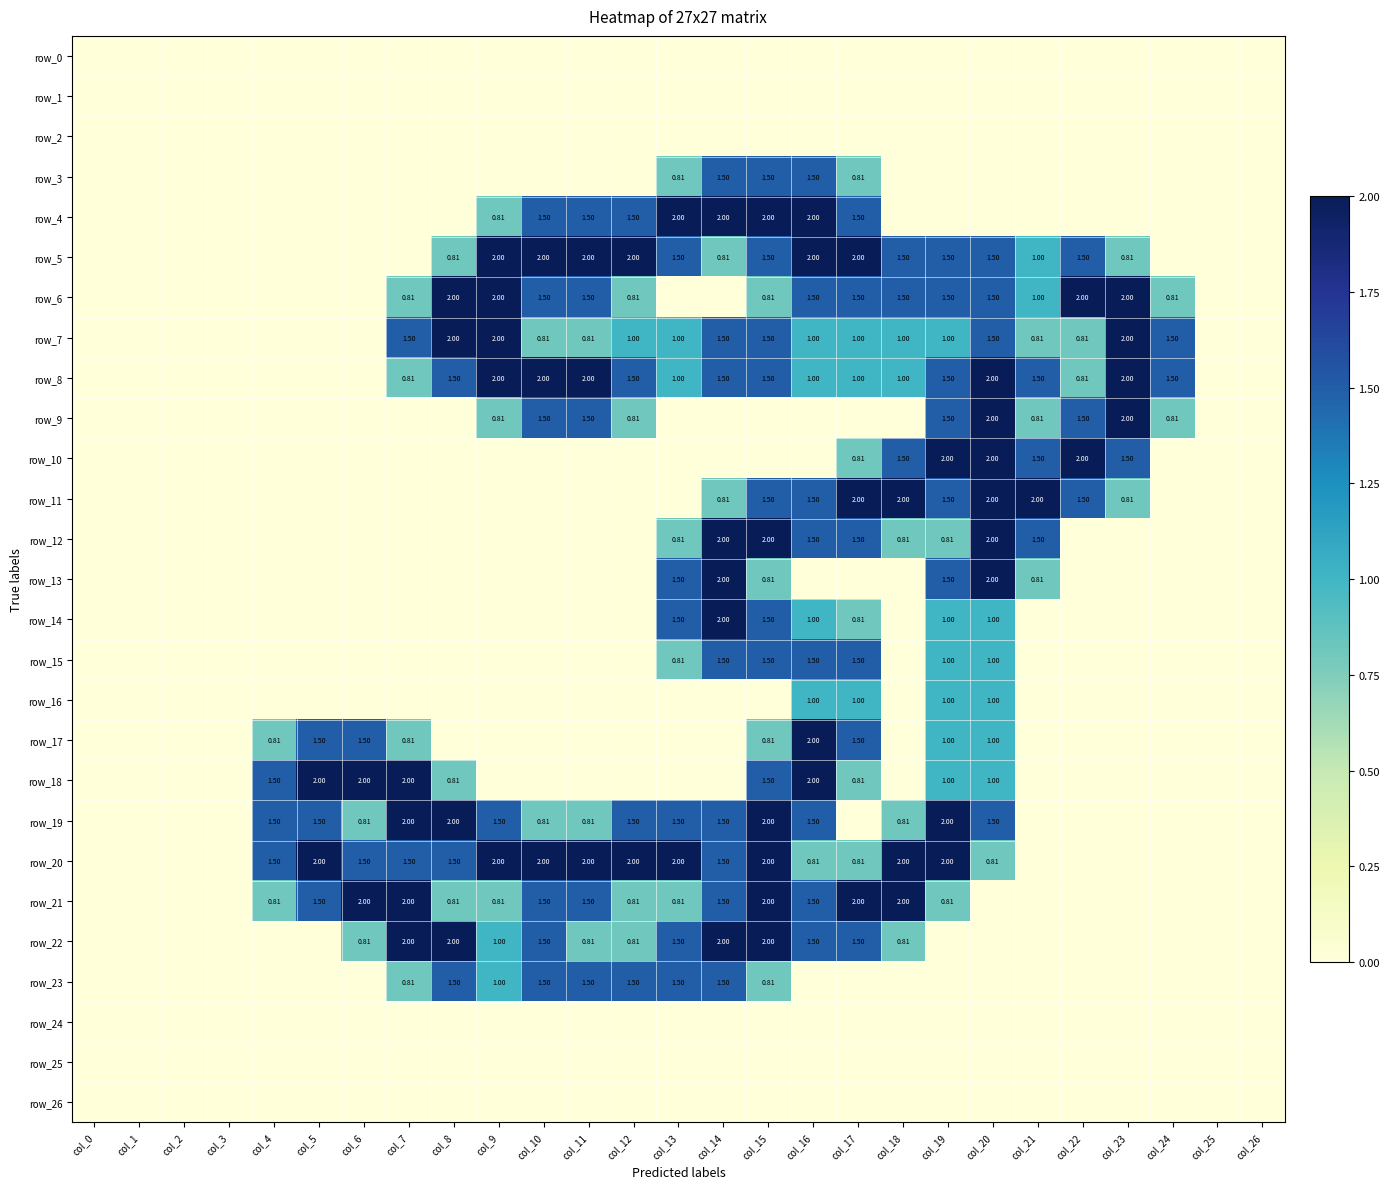

True or false: row_9 has a value of 0.0 at col_3.

True